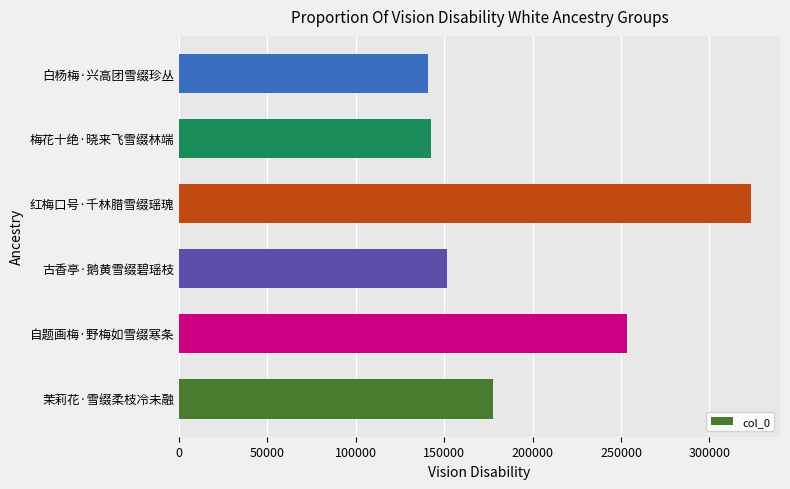

What is the average value?

198259